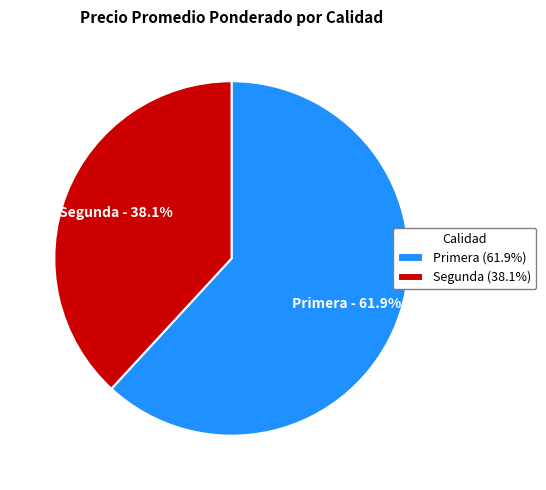

What portion of the pie excludes Primera (61.9%)?

38.1%